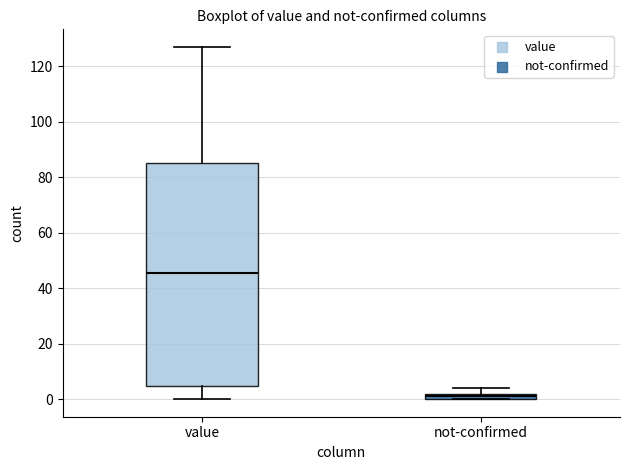

Which box has the lowest median line?

not-confirmed